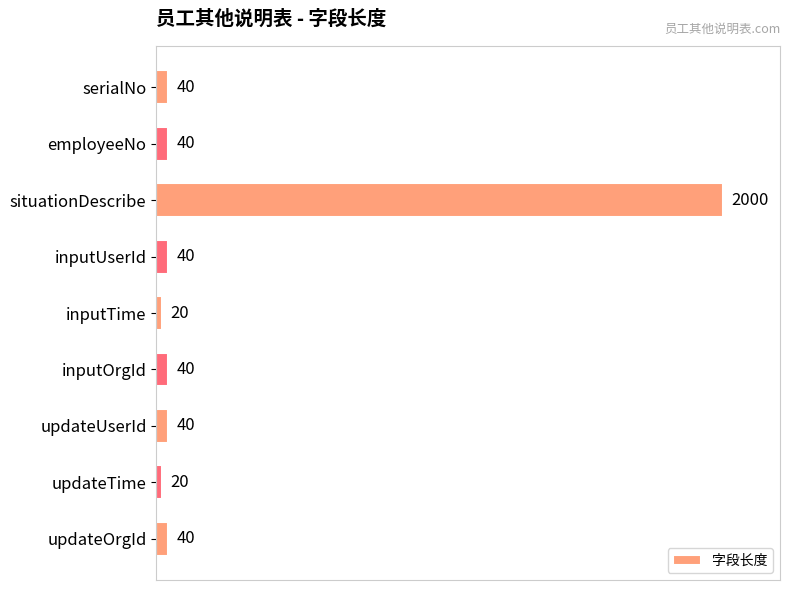

How many bars are there in total?

9